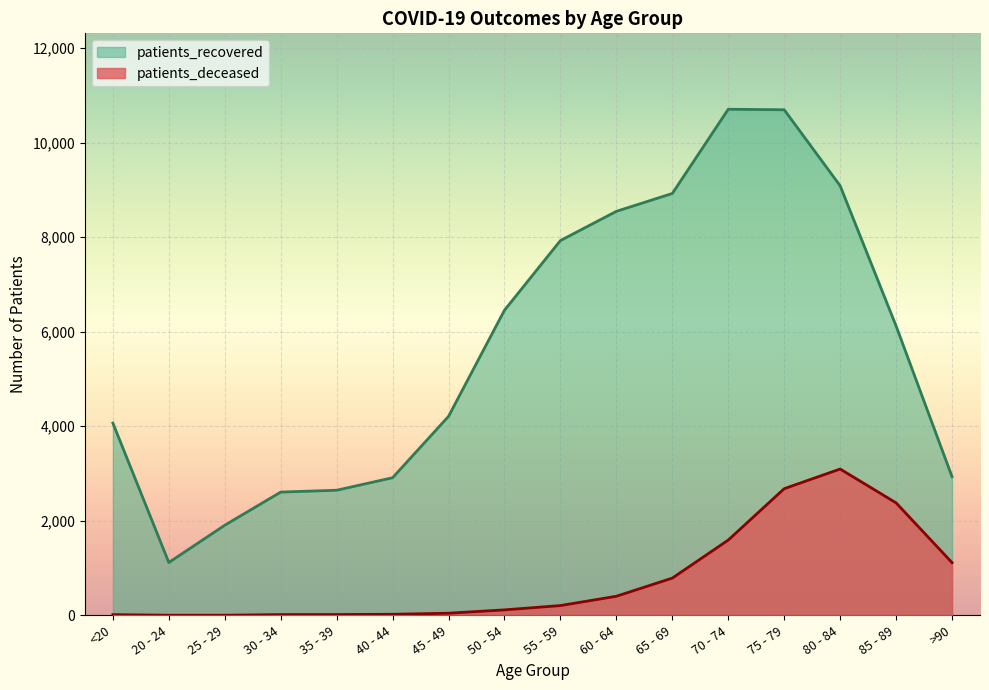

Does the chart display data point markers on the line(s)?

No